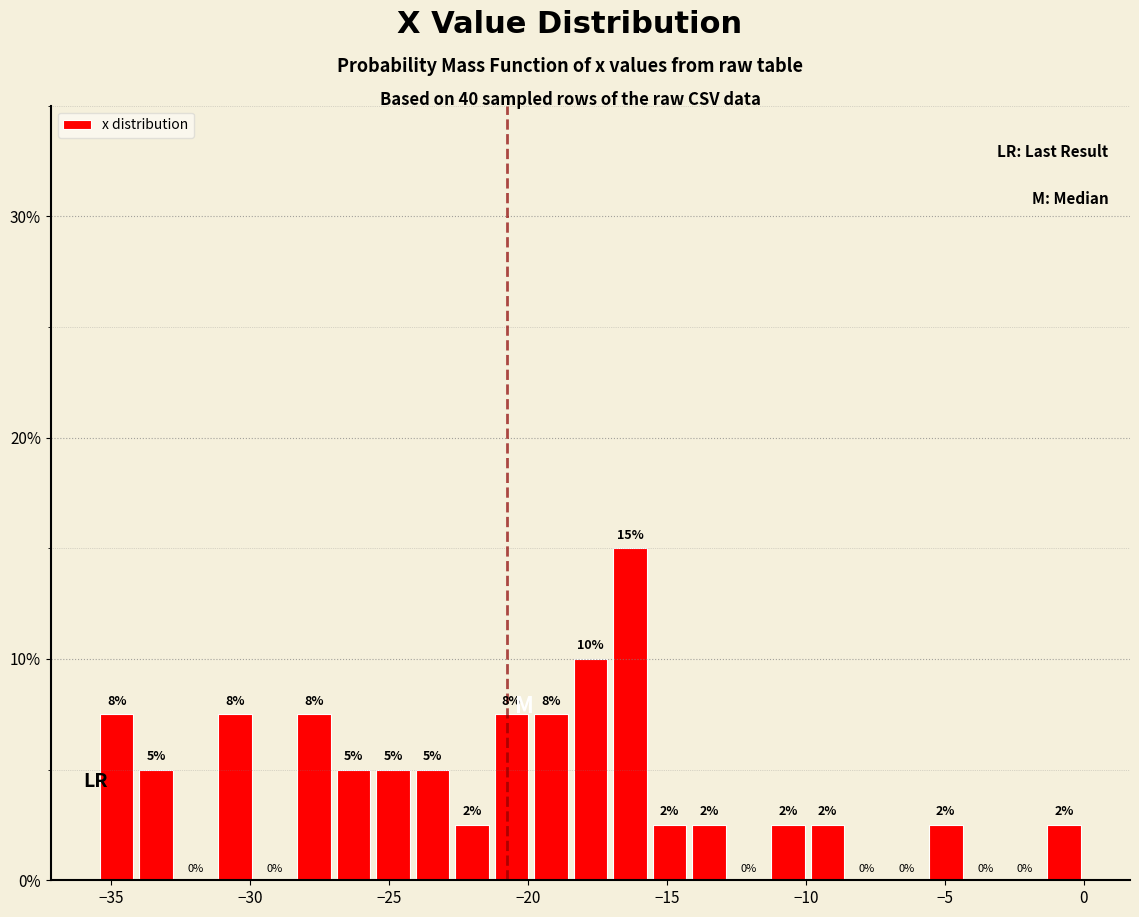

Read against the x-axis, roughly where is the centre of the tallest bar?

-16.5